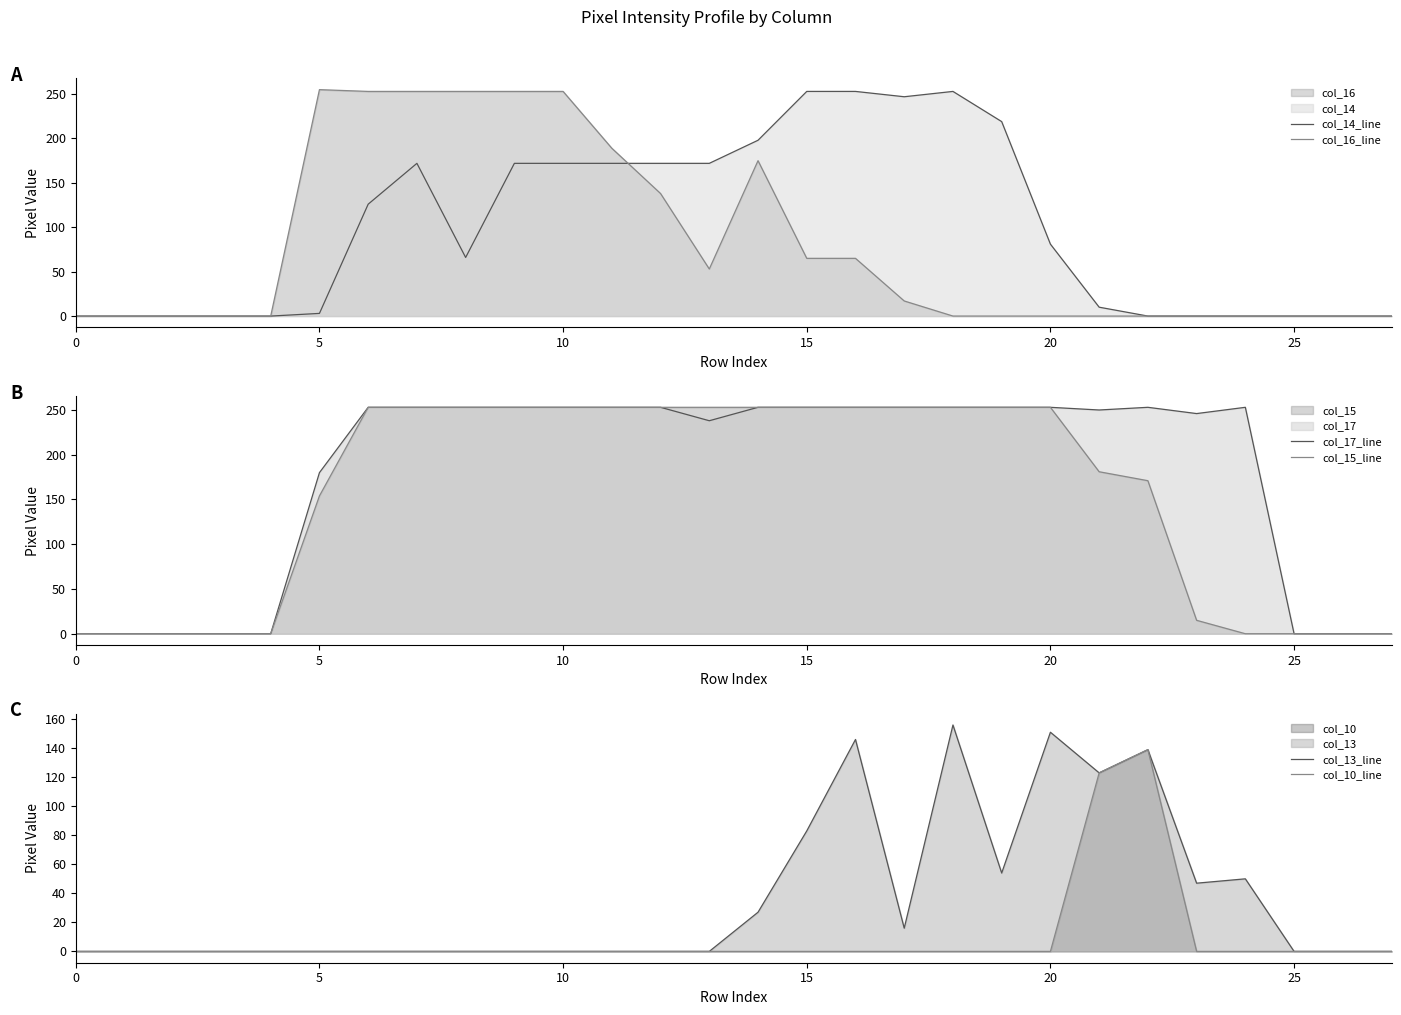

How many lines are shown in the chart?

6